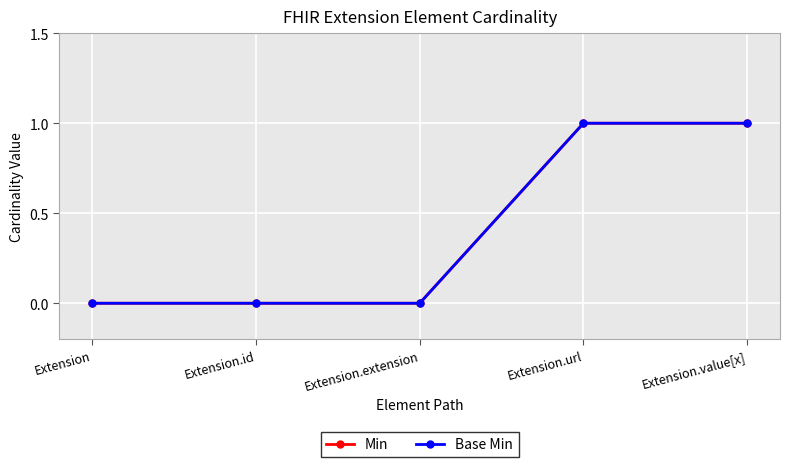

Which series has the largest total across all categories?

Min